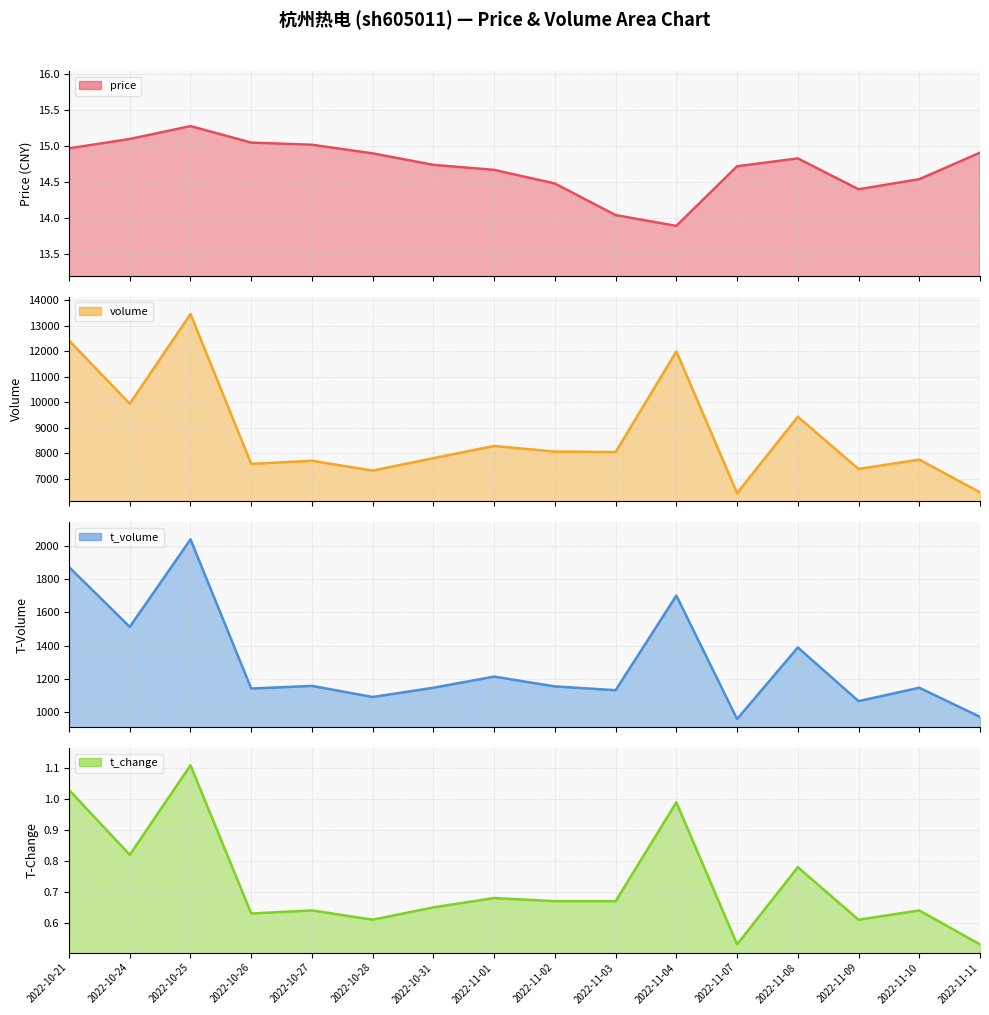

Which series has the largest range (max minus min)?

volume line